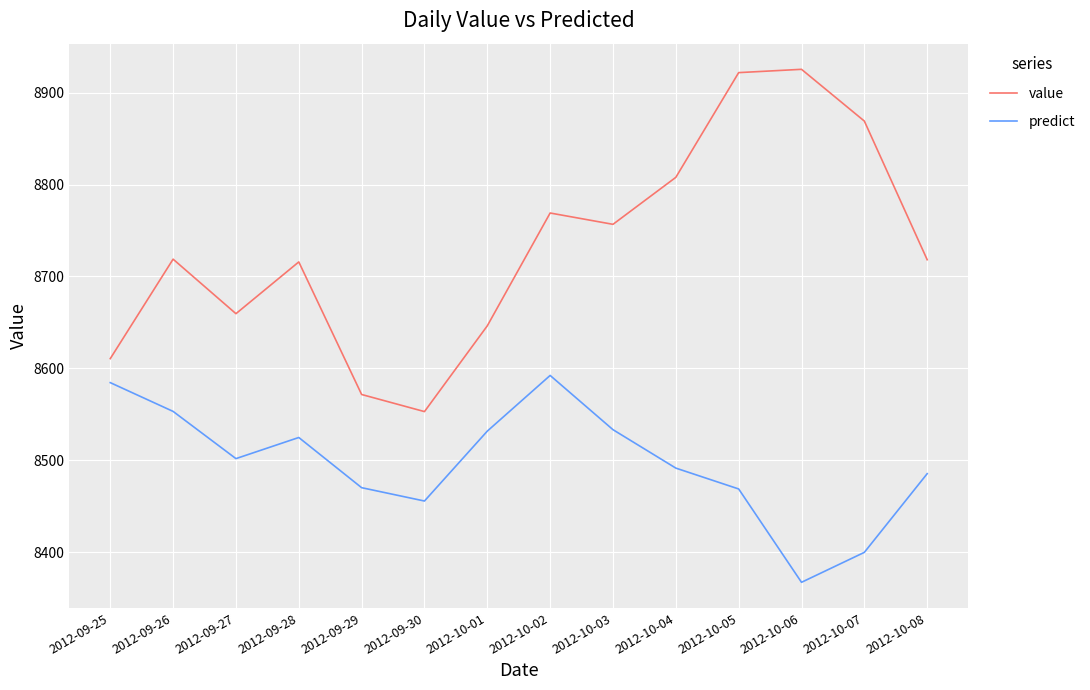

True or false: value and predict cross at least once.

False